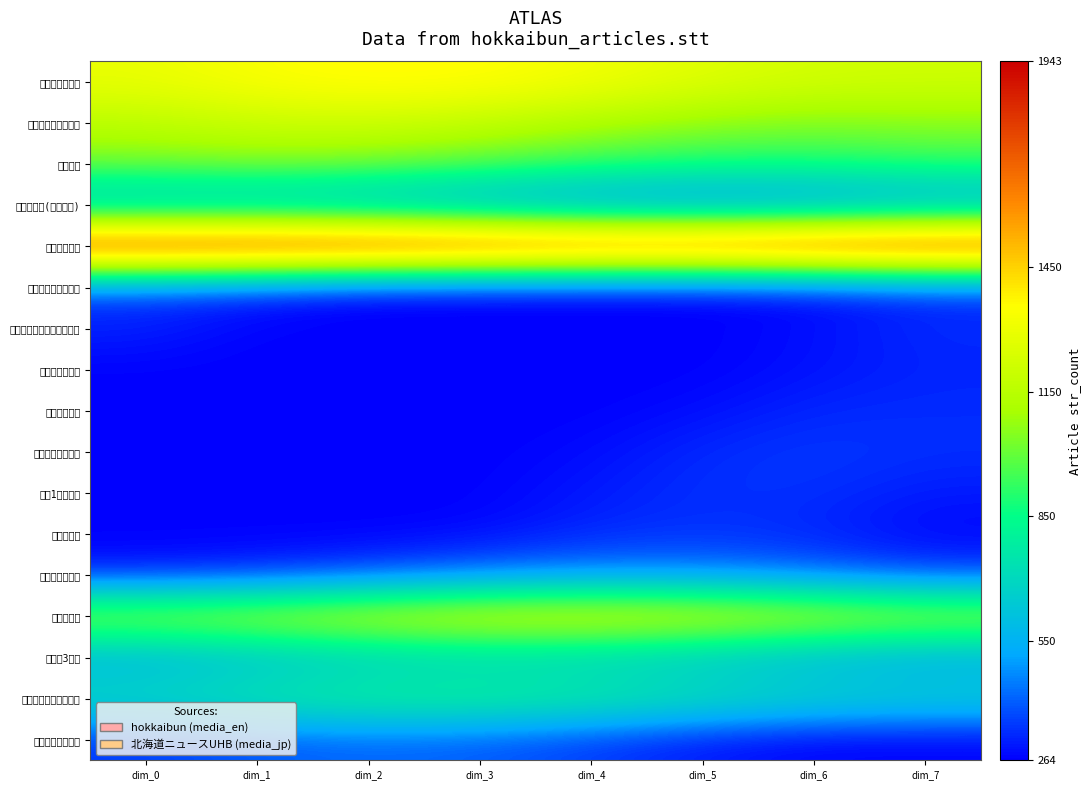

Reading right to left, what are all the values shown in this chart?

レバンガ北海道: dim_7=1214.4	dim_6=1223.3	dim_5=1264.9	dim_4=1319.8	dim_3=1362.1	dim_2=1371.8	dim_1=1344.5	dim_0=1293.0
インフルエンザ流行: dim_7=1057.2	dim_6=1044.3	dim_5=1068.7	dim_4=1119.1	dim_3=1171.6	dim_2=1201.7	dim_1=1195.1	dim_0=1154.9
日本ハム: dim_7=924.2	dim_6=891.6	dim_5=895.0	dim_4=932.9	dim_3=987.4	dim_2=1032.9	dim_1=1048.1	dim_0=1025.7
ヒグマ速報(西区夕方): dim_7=470.5	dim_6=423.3	dim_5=405.1	dim_4=424.5	dim_3=472.5	dim_2=526.3	dim_1=560.8	dim_0=559.6
秋のデパ地下: dim_7=1943.0	dim_6=1923.9	dim_5=1887.1	dim_4=1885.0	dim_3=1918.7	dim_2=1943.0	dim_1=1943.0	dim_0=1943.0
インフルエンザ全道: dim_7=334.8	dim_6=281.9	dim_5=264.0	dim_4=264.0	dim_3=264.0	dim_2=268.1	dim_1=322.7	dim_0=361.3
ノルディックウォーキング: dim_7=329.7	dim_6=286.6	dim_5=264.0	dim_4=264.0	dim_3=264.0	dim_2=264.0	dim_1=265.0	dim_0=315.7
鳥獣保護法発砲: dim_7=317.8	dim_6=291.3	dim_5=264.0	dim_4=264.0	dim_3=264.0	dim_2=264.0	dim_1=264.0	dim_0=265.6
深夜国道衝突: dim_7=329.7	dim_6=324.0	dim_5=284.5	dim_4=264.0	dim_3=264.0	dim_2=264.0	dim_1=264.0	dim_0=264.0
老人ホーム裏クマ: dim_7=334.7	dim_6=350.7	dim_5=329.1	dim_4=280.1	dim_3=264.0	dim_2=264.0	dim_1=264.0	dim_0=264.0
片側1車線衝突: dim_7=303.6	dim_6=338.8	dim_5=338.5	dim_4=303.0	dim_3=264.0	dim_2=264.0	dim_1=264.0	dim_0=264.0
住宅街クマ: dim_7=270.6	dim_6=319.4	dim_5=340.5	dim_4=324.1	dim_3=277.8	dim_2=264.0	dim_1=264.0	dim_0=264.0
サケ孵化場クマ: dim_7=367.4	dim_6=422.1	dim_5=461.3	dim_4=466.6	dim_3=435.4	dim_2=382.5	dim_1=332.7	dim_0=309.5
秋サケ不漁: dim_7=1154.7	dim_6=1206.7	dim_5=1257.7	dim_4=1283.9	dim_3=1272.7	dim_2=1229.6	dim_1=1174.8	dim_0=1134.0
泊原発3号機: dim_7=512.1	dim_6=553.2	dim_5=608.0	dim_4=650.9	dim_3=661.5	dim_2=635.0	dim_1=583.8	dim_0=532.0
鈴木知事国会議員定数: dim_7=684.8	dim_6=708.5	dim_5=758.4	dim_4=811.3	dim_3=842.1	dim_2=836.4	dim_1=796.8	dim_0=742.1
リンゴ園付近クマ: dim_7=264.0	dim_6=264.0	dim_5=296.8	dim_4=351.2	dim_3=397.3	dim_2=413.3	dim_1=391.7	dim_0=342.7